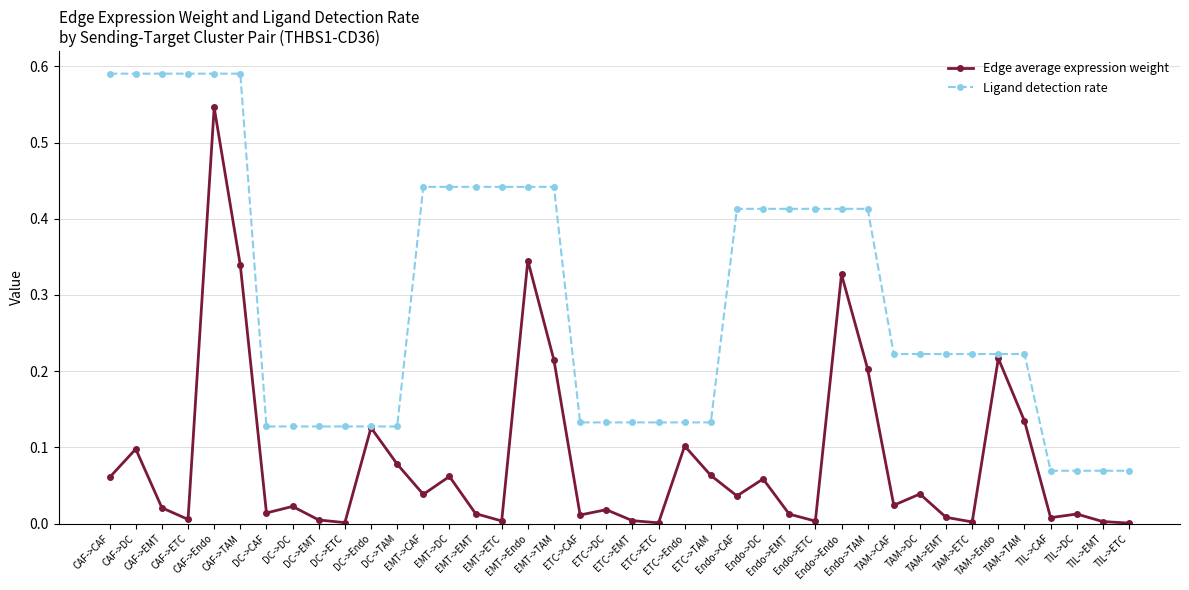

In Edge average expression weight, how many points are higher than both neighbors (excluding endpoints)?

13